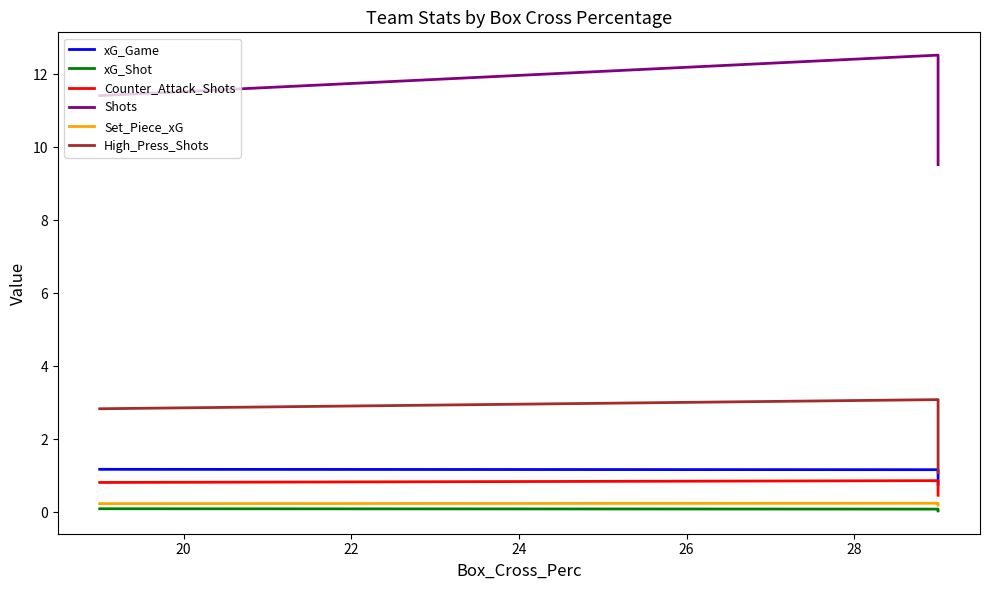

What is the maximum value shown in the chart?

12.5